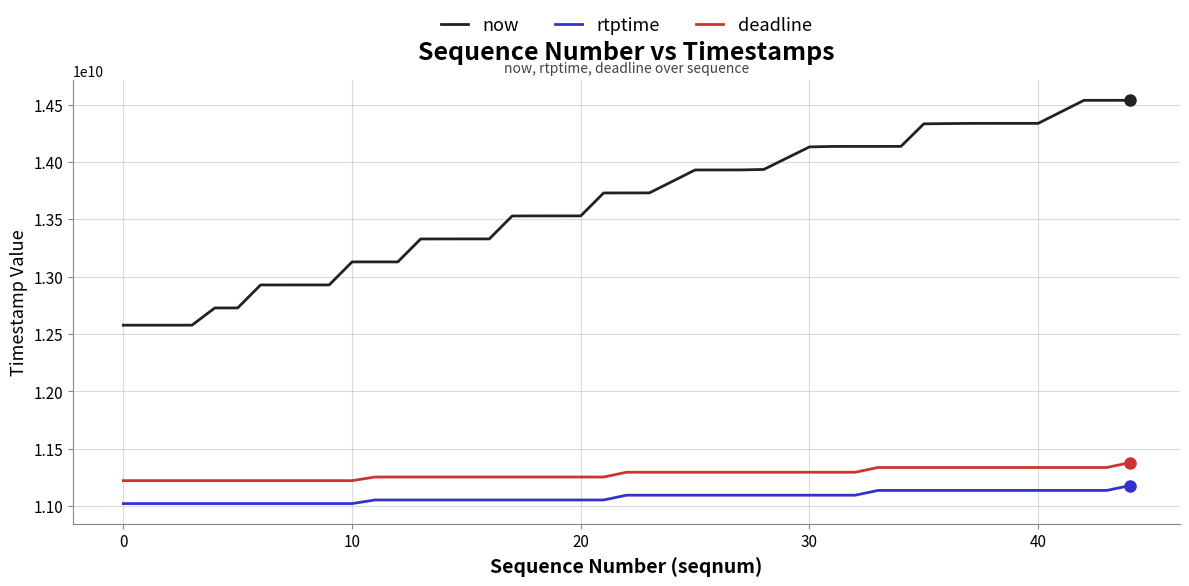

Which series has the largest range (max minus min)?

now